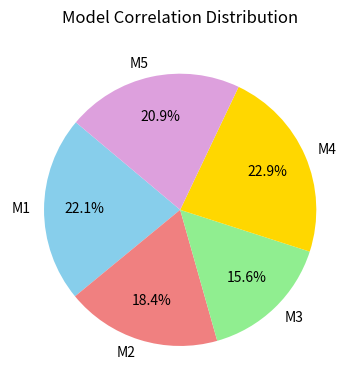

To the nearest percent, what is the combined percentage of M3 and M5?

37%